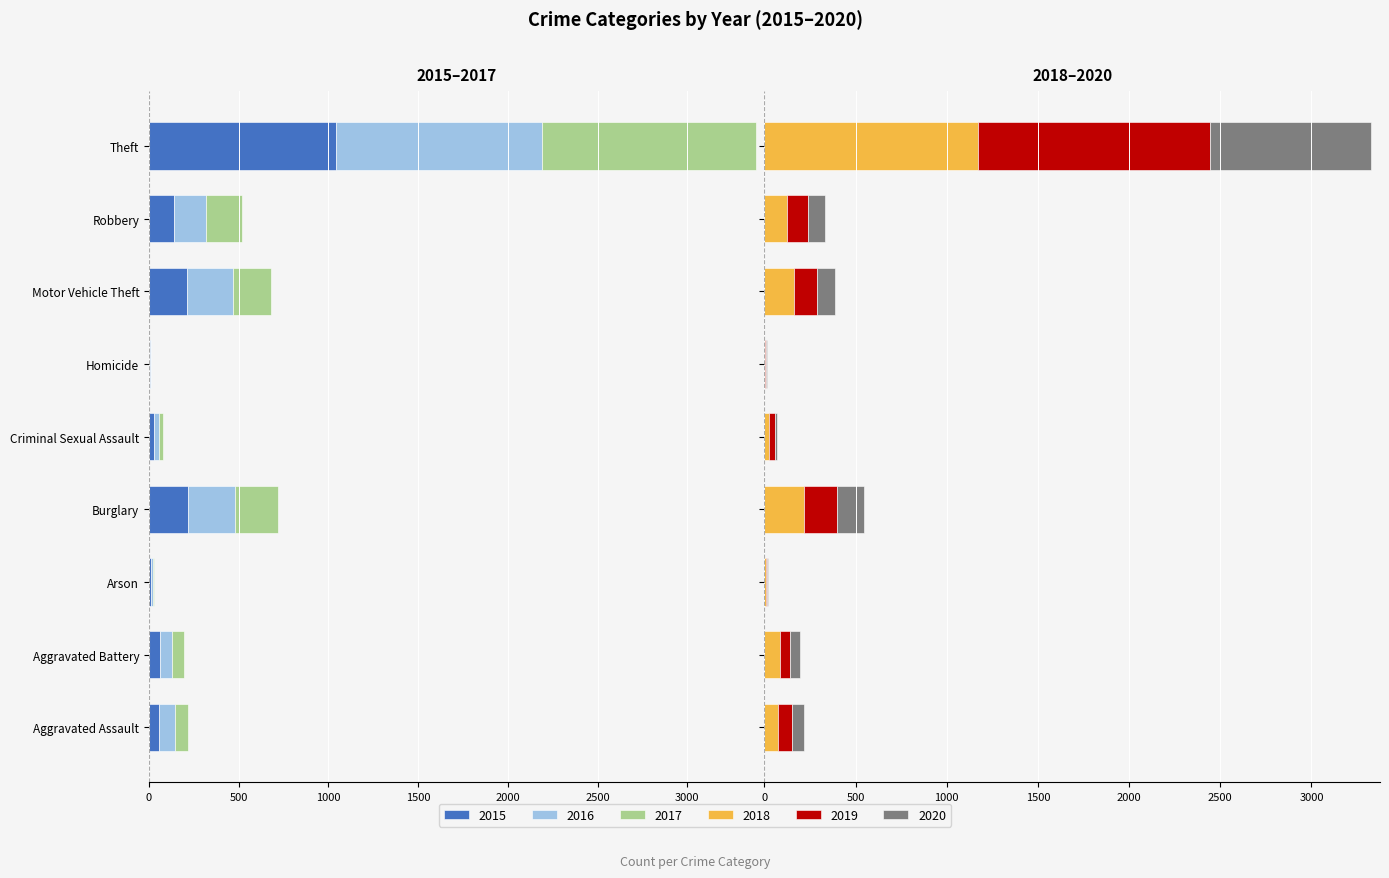

List the series in order of their peak value, highest first.

2019, 2018, 2020, 2016, 2017, 2015